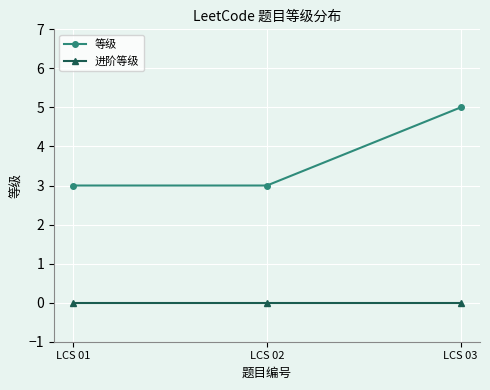

Is it true that 等级 equals 1 at LCS 01?

False